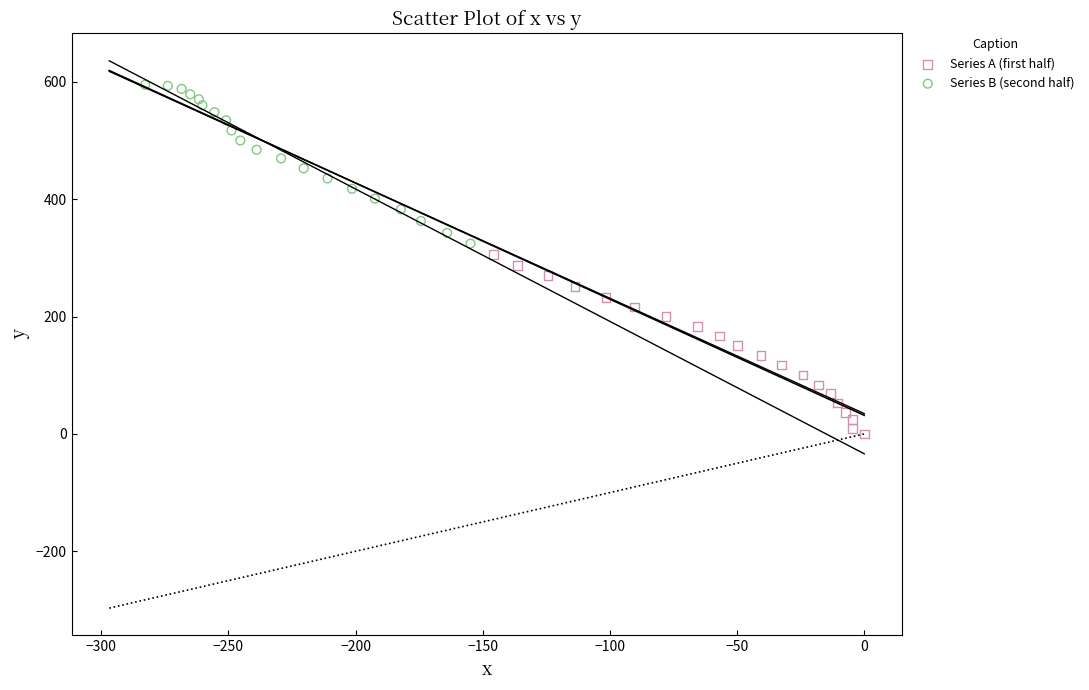

Which series has the widest spread of Y values?

Series A (first half)